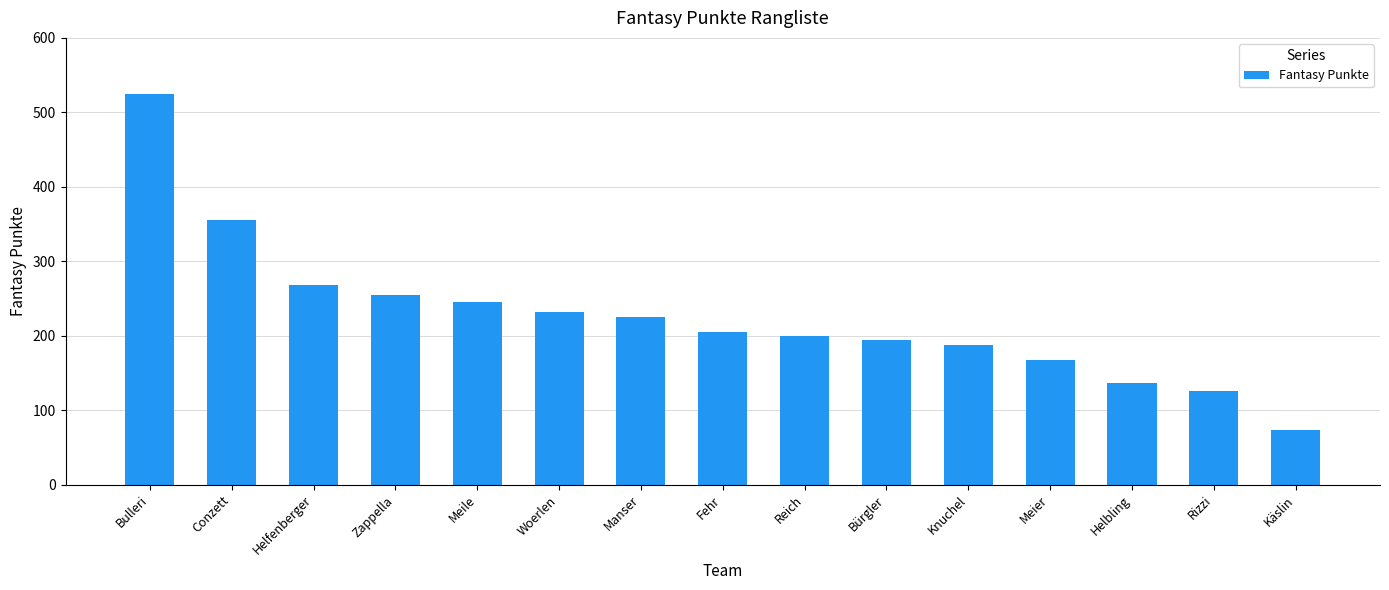

At which label is the value closest to 299?

Helfenberger